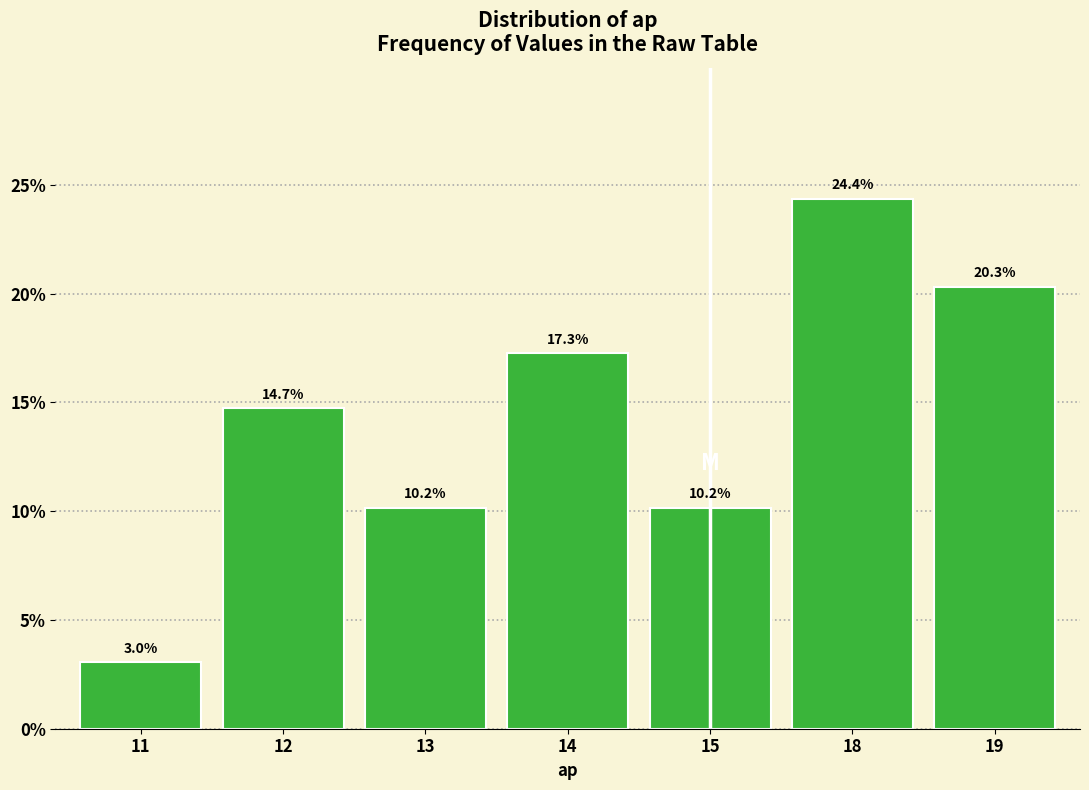

Reading left to right, transcribe all the data shown in this chart.

3.0	14.7	10.2	17.3	10.2	24.4	20.3